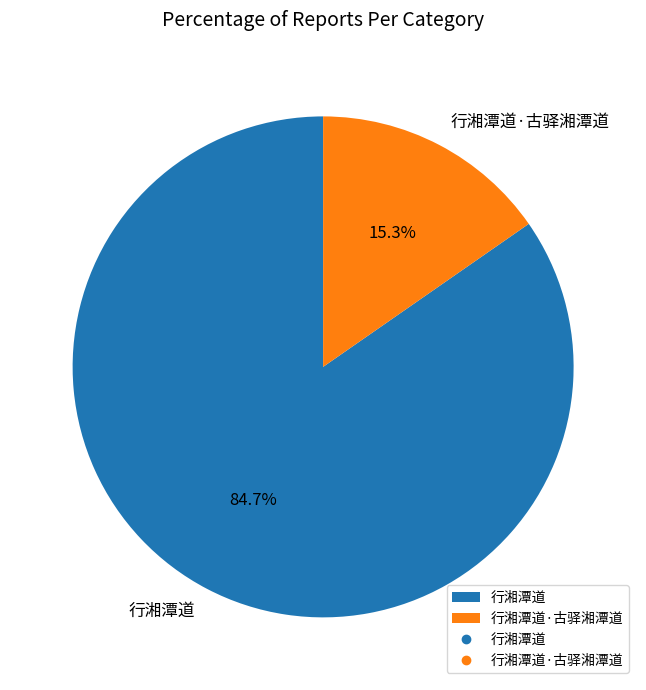

To the nearest percent, what is the average slice percentage?

50%